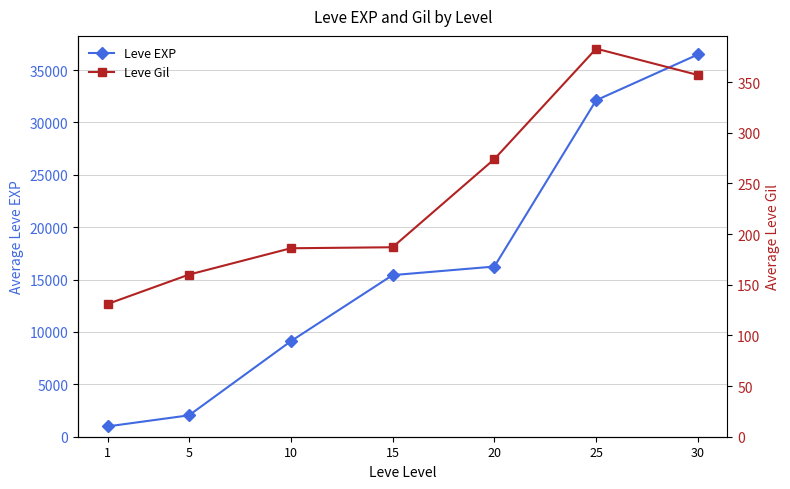

True or false: Leve Gil and Leve EXP cross at least once.

False